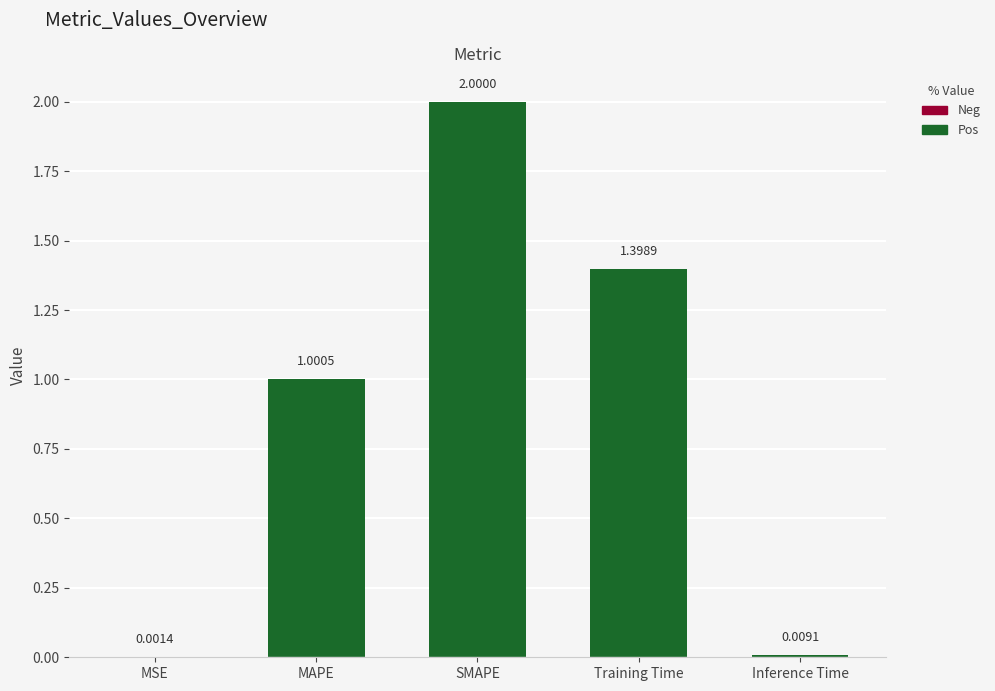

Rank the categories by value from lowest to highest.

MSE, Inference Time, MAPE, Training Time, SMAPE